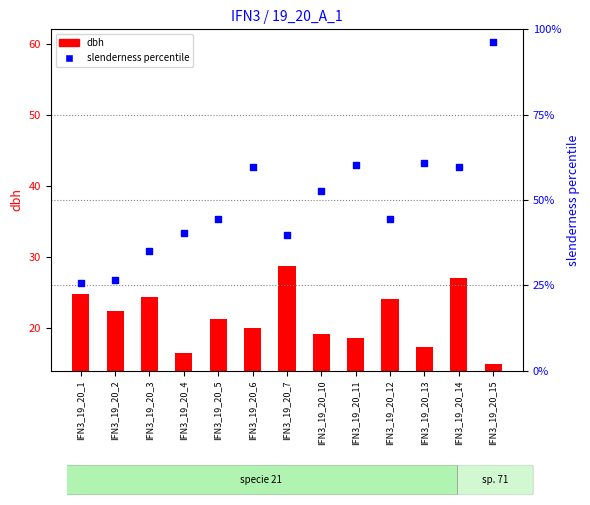

Which series has the largest total across all categories?

slenderness (percentile)